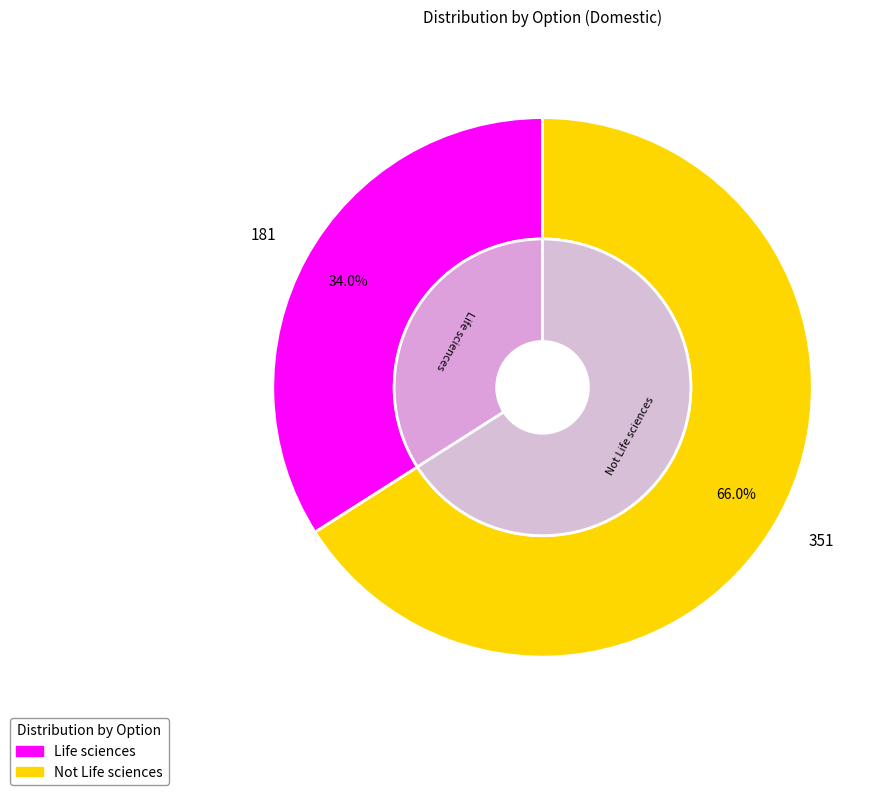

Does any single category account for the majority?

Yes